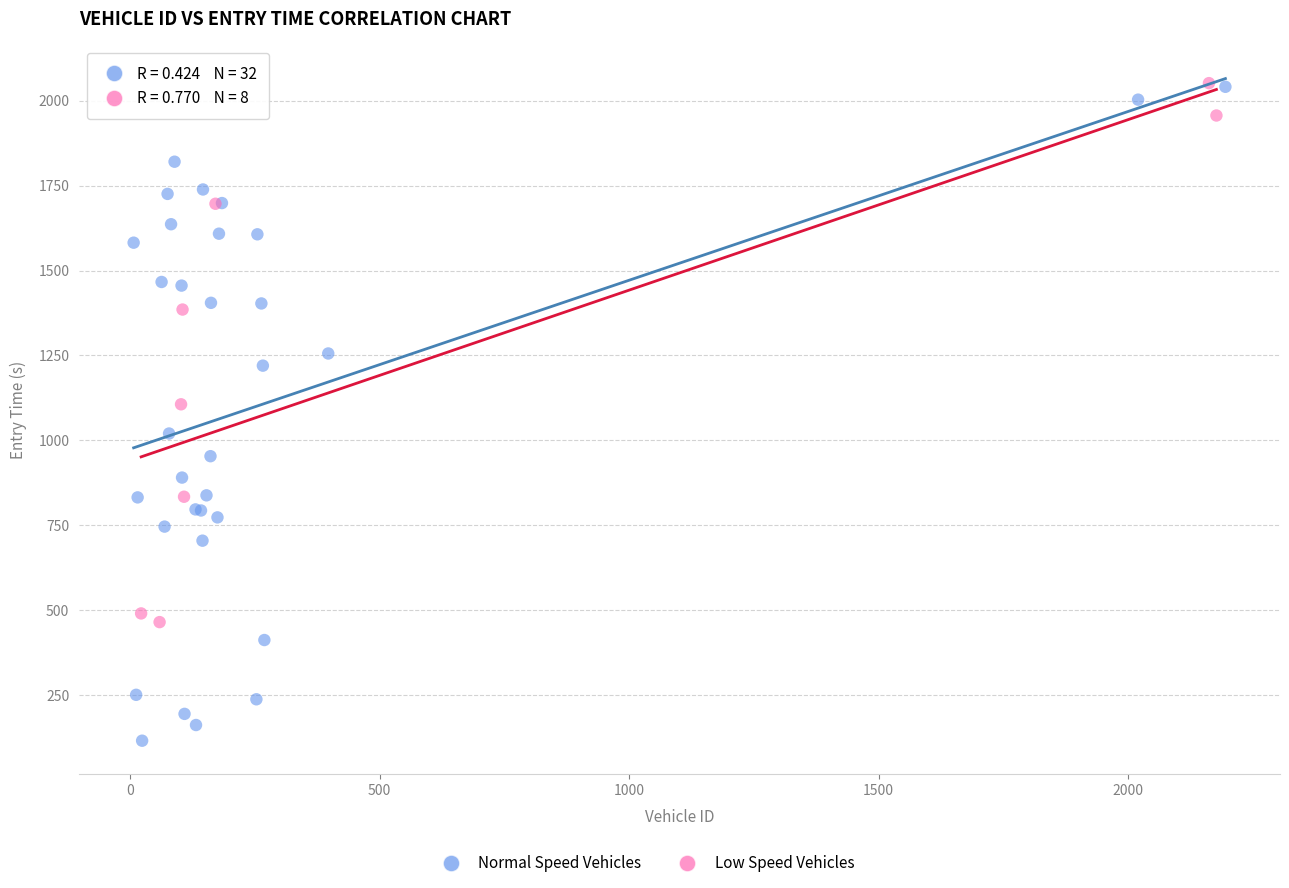

Which series has the widest spread of Y values?

Normal Speed Vehicles